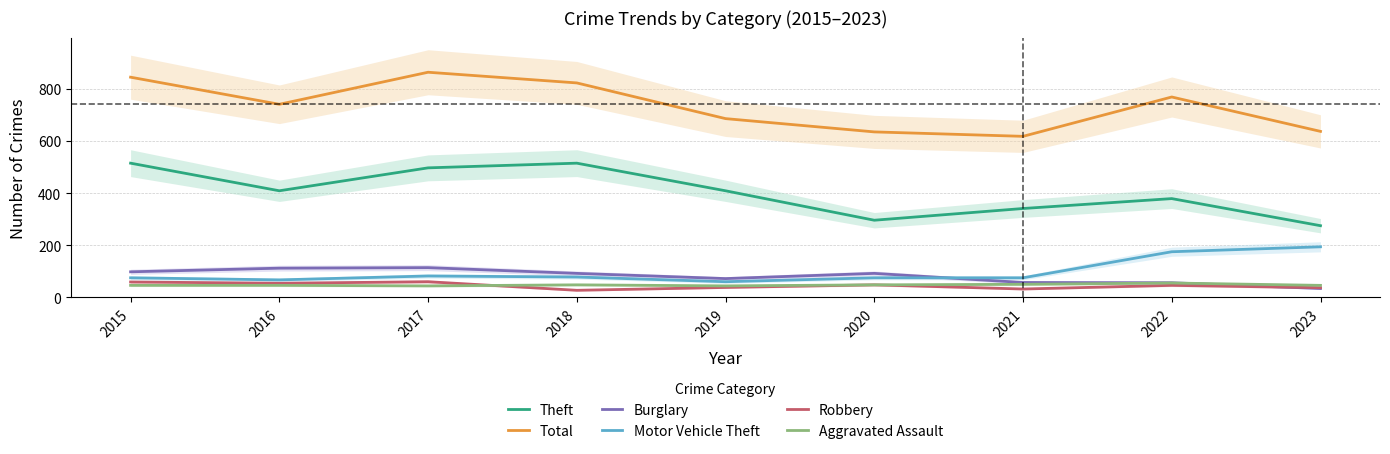

Rank the categories by Robbery value from lowest to highest.

2018, 2021, 2023, 2019, 2022, 2020, 2016, 2015, 2017